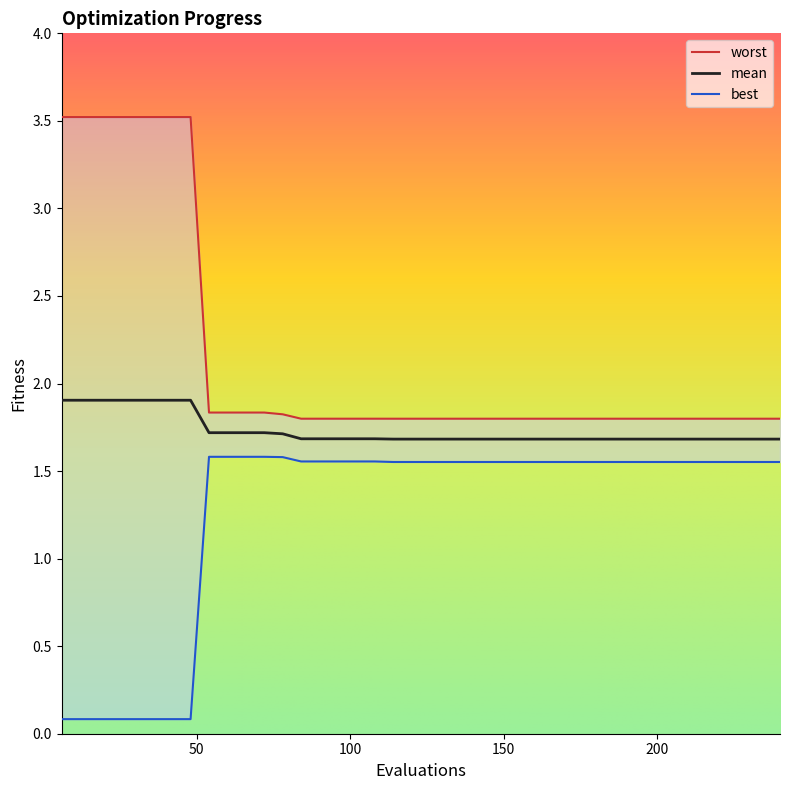

At 90, list the series in order from smallest to largest.

best, mean, worst